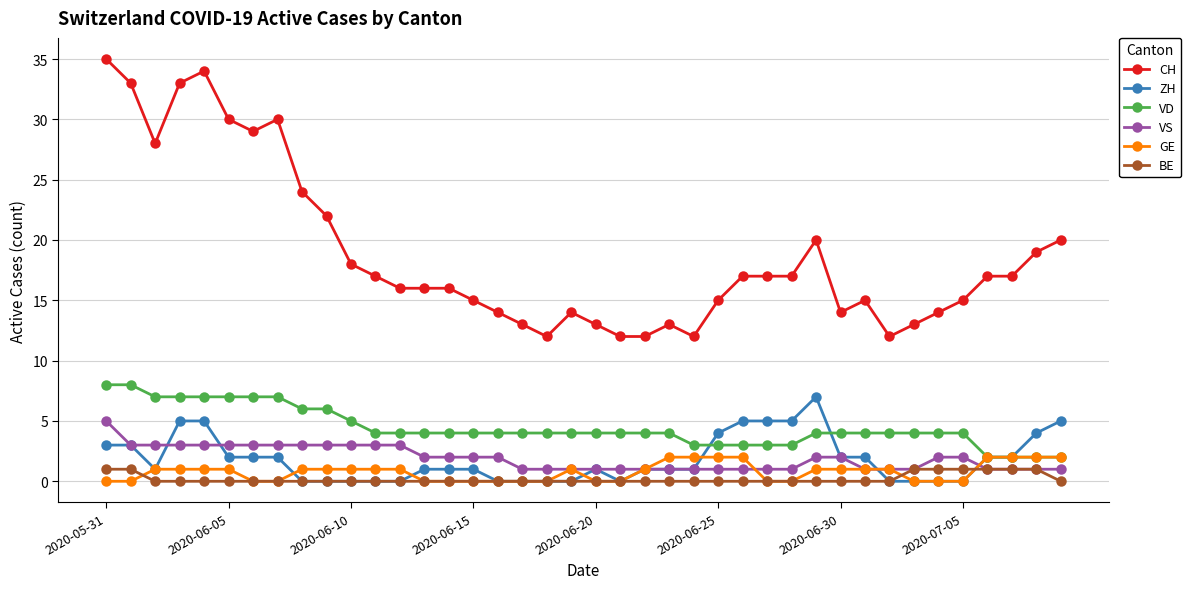

What is the value of the VD point at the 26th from the left?

3